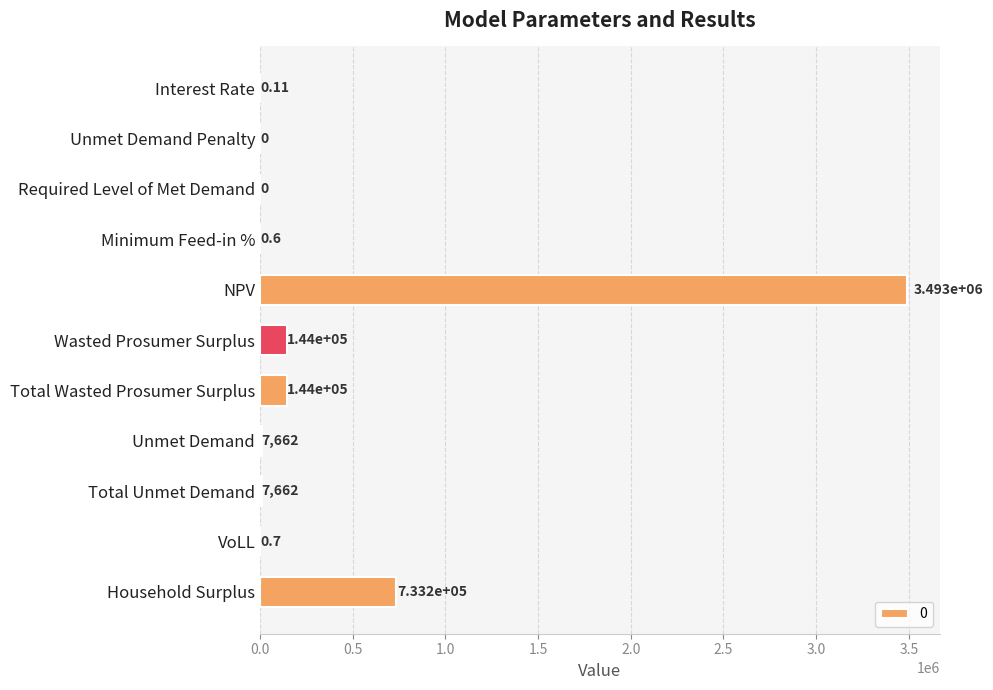

Count the number of values greater than 7661.

6